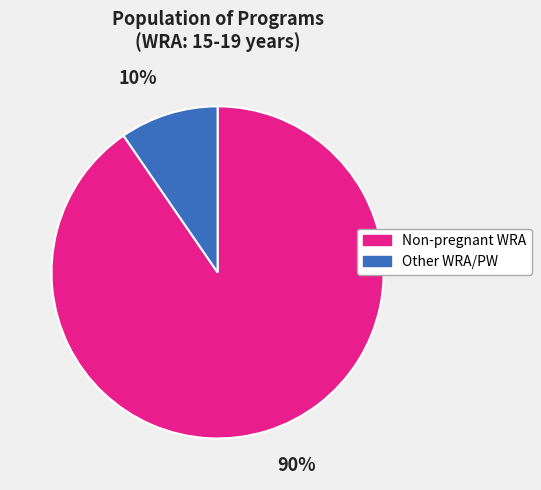

Which has a higher value, Other WRA/PW or Non-pregnant WRA?

Non-pregnant WRA